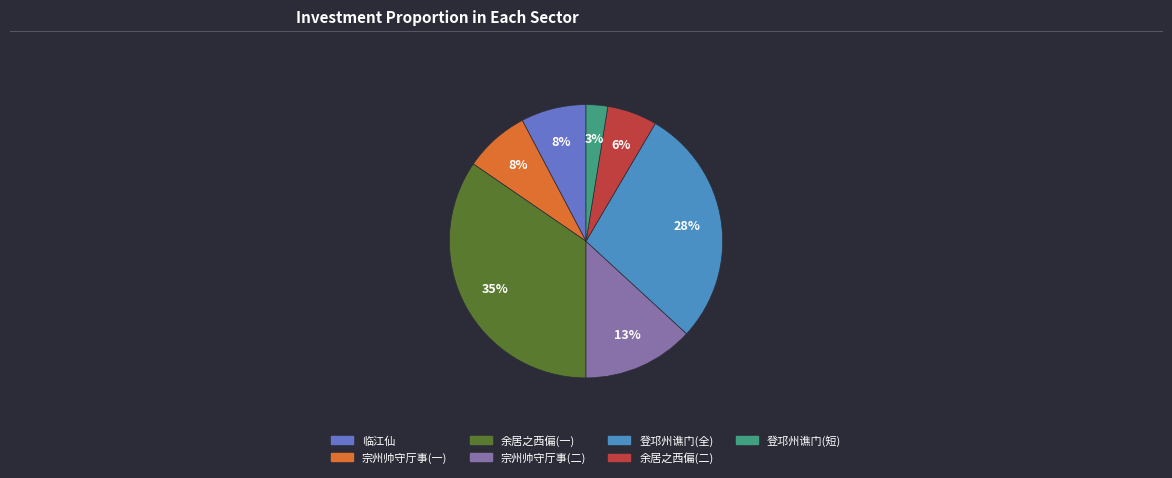

To the nearest percent, what is the average slice percentage?

14%